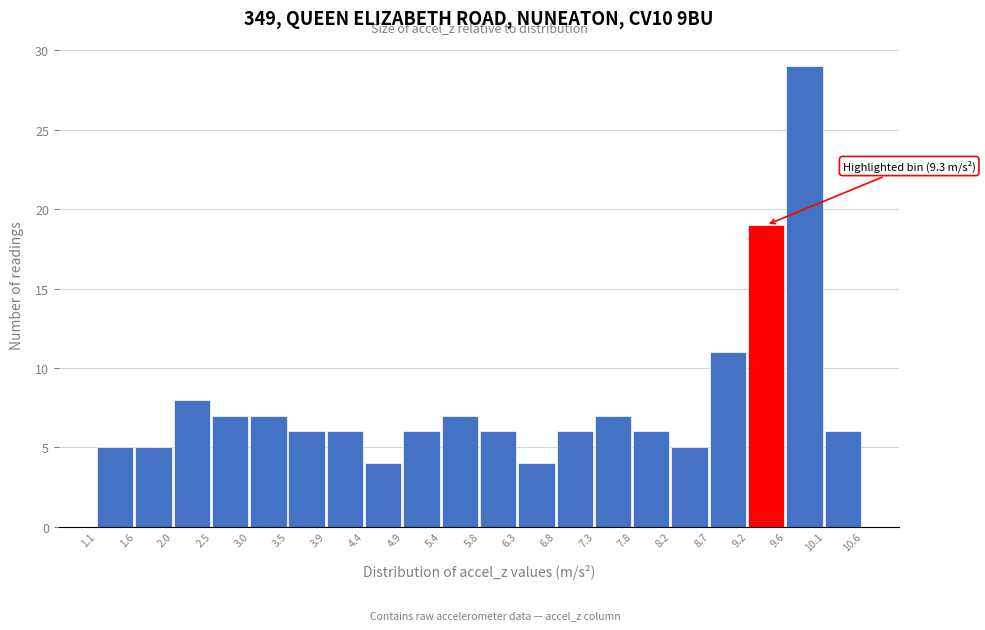

Which range on the x-axis has the tallest bar?

9.6 to 10.1